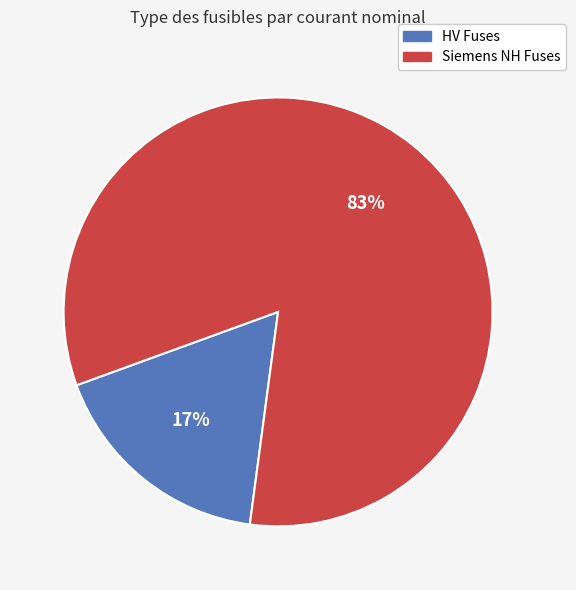

To the nearest percent, what is the average slice percentage?

50%